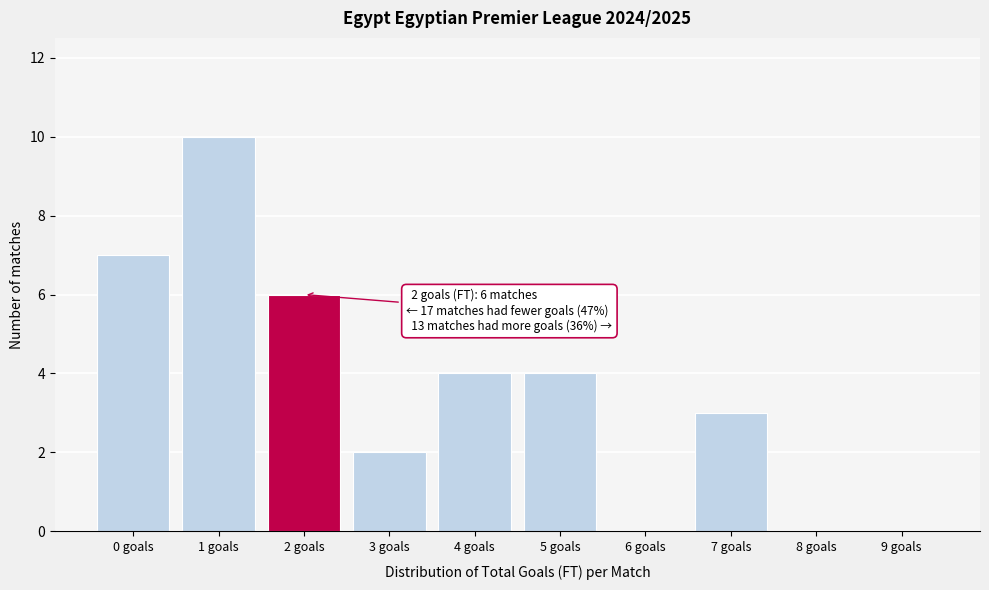

Reading left to right, what are all the values shown in this chart?

0 goals=7	1 goals=10	2 goals=6	3 goals=2	4 goals=4	5 goals=4	6 goals=0	7 goals=3	8 goals=0	9 goals=0